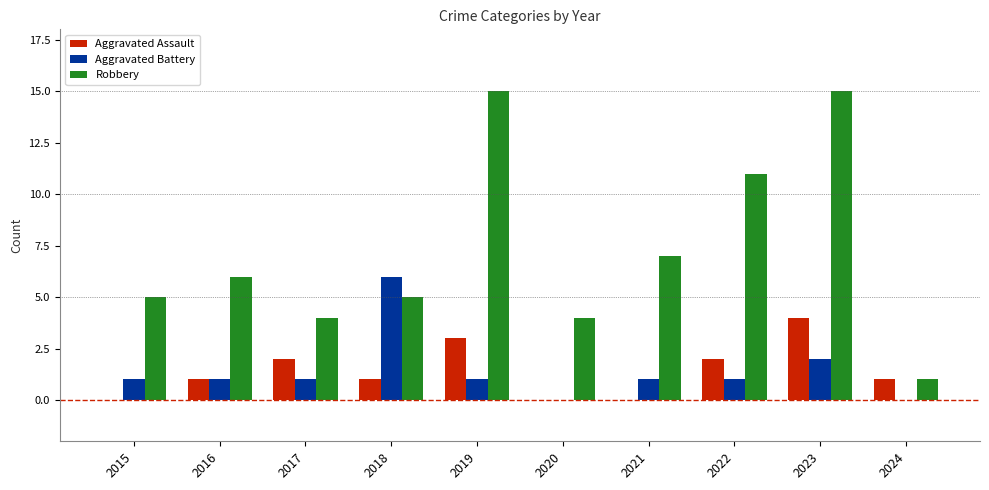

What are all the series names shown in the legend?

Aggravated Assault, Aggravated Battery, Robbery